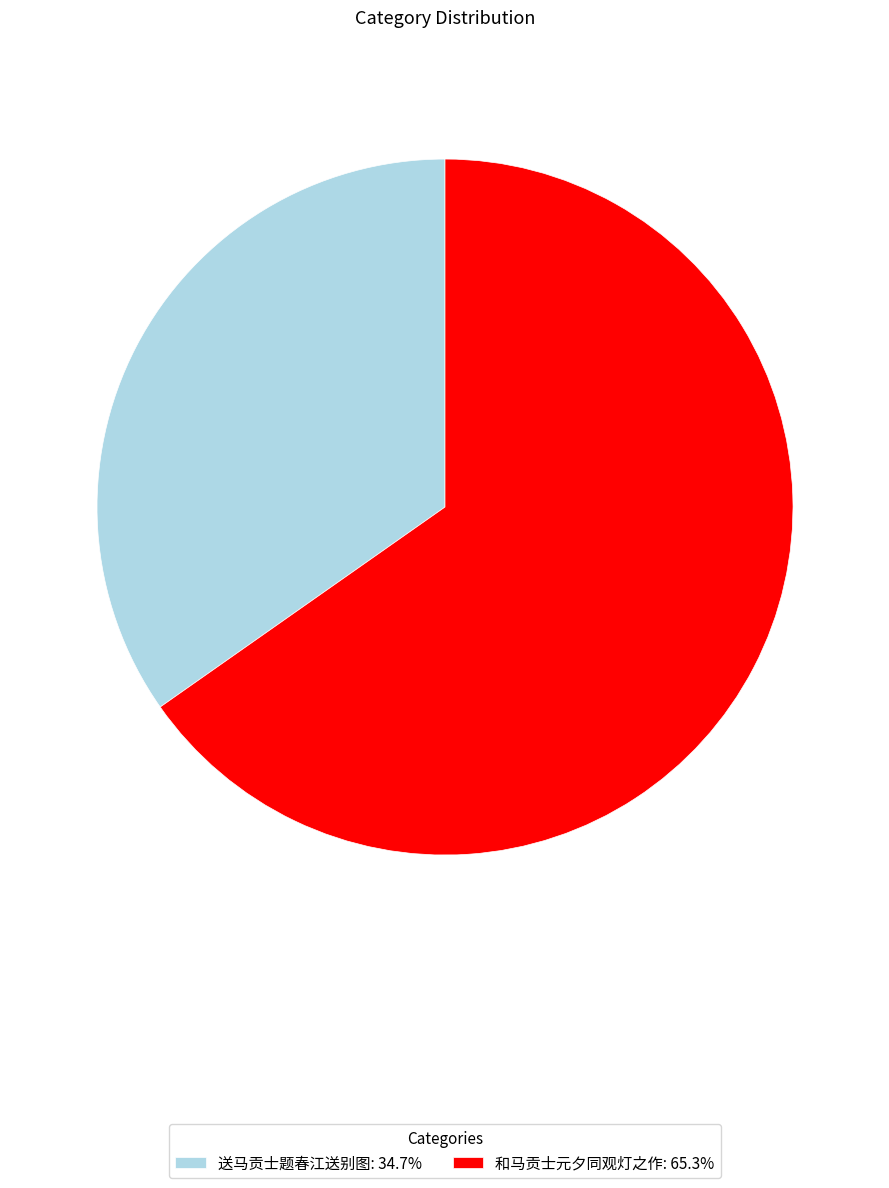

Is the sum of 和马贡士元夕同观灯之作: 65.3% and 送马贡士题春江送别图: 34.7% greater than half?

Yes